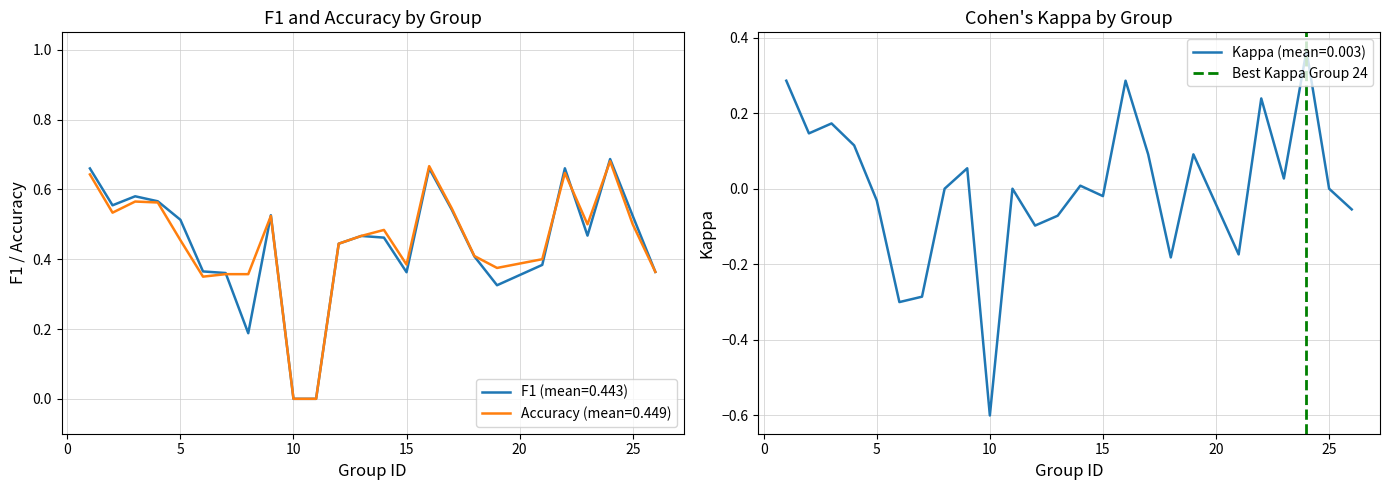

The chart shows a value of 1 at 0. True or false?

False